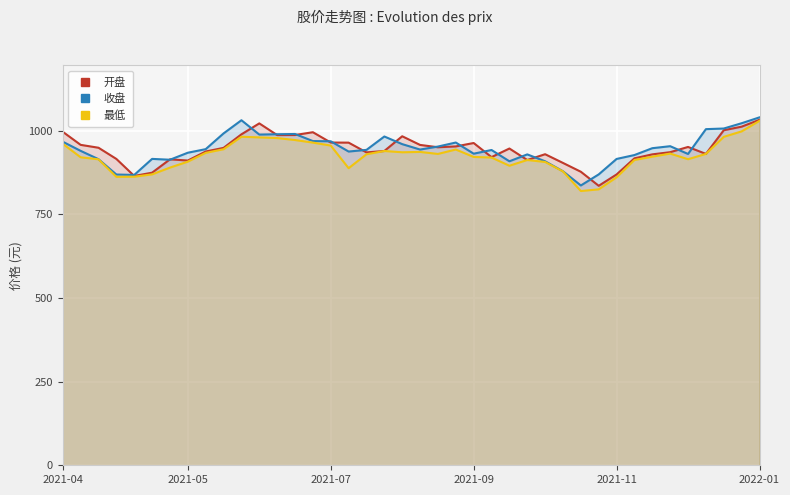

What is the difference between the highest and lowest values at 35?

36.7